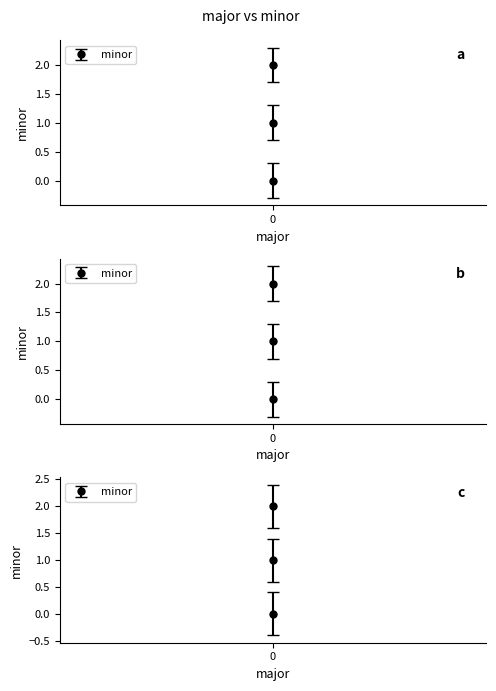

Count the number of categories in the chart.

3